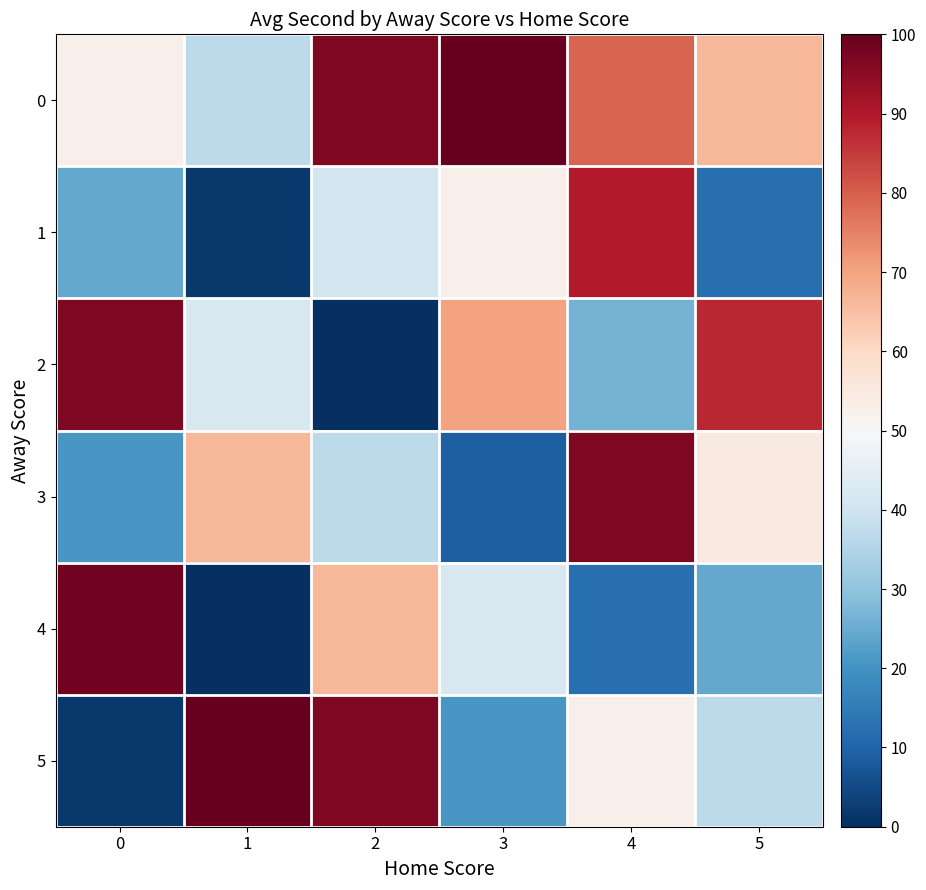

Between 0 and 4, which series saw the biggest shift?

4